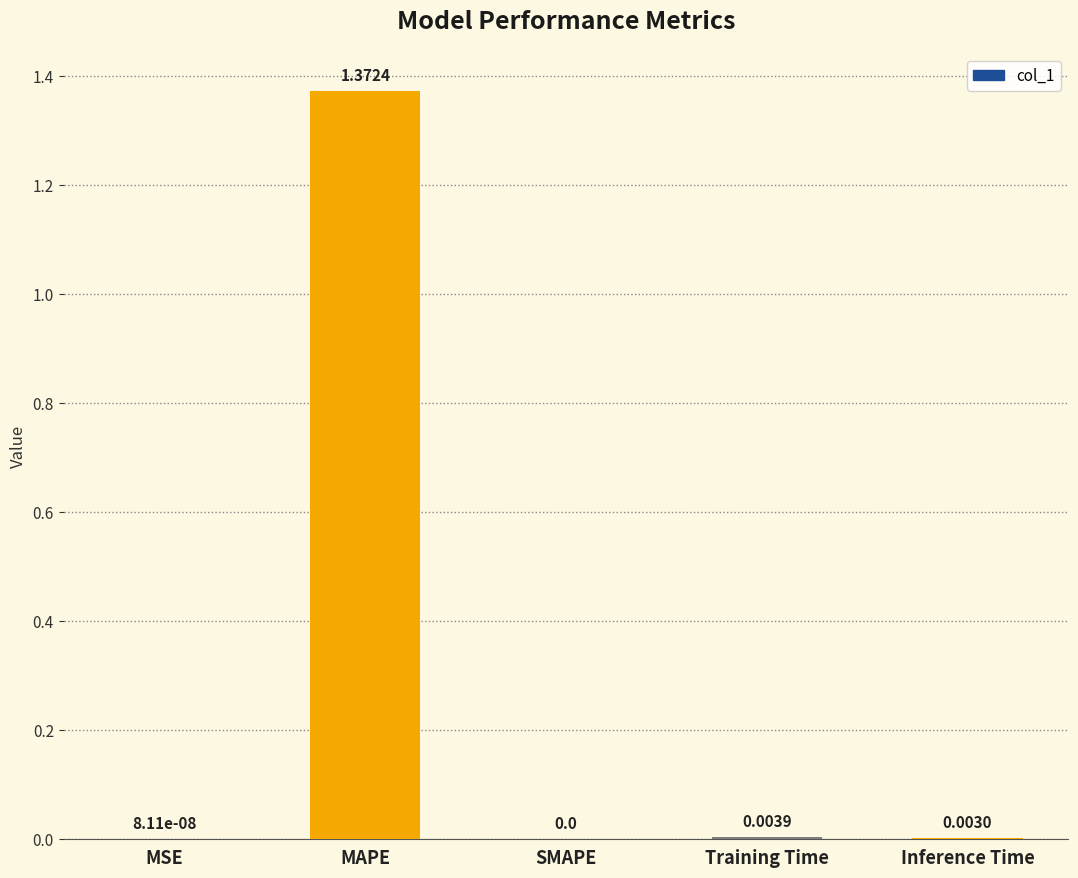

Count the number of data series in this chart.

1